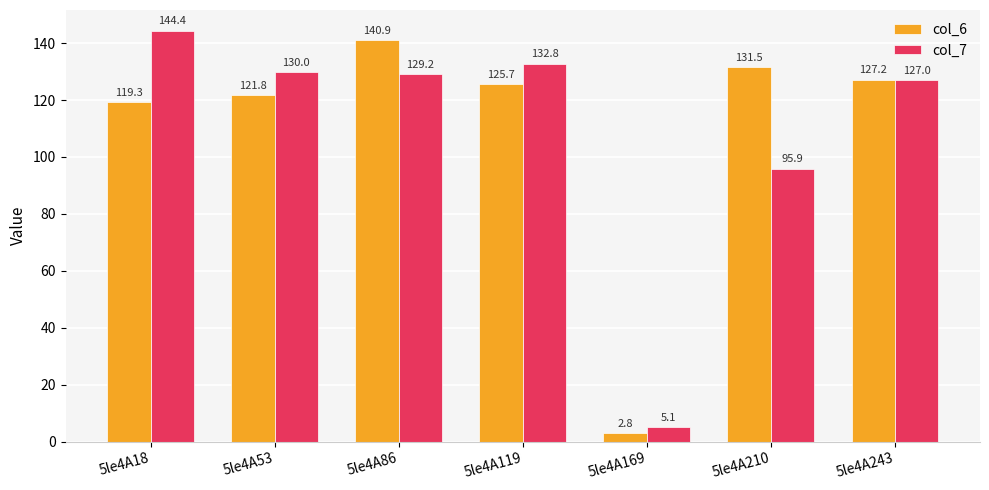

What is the spread (max minus min) of values at 5le4A86?

11.7